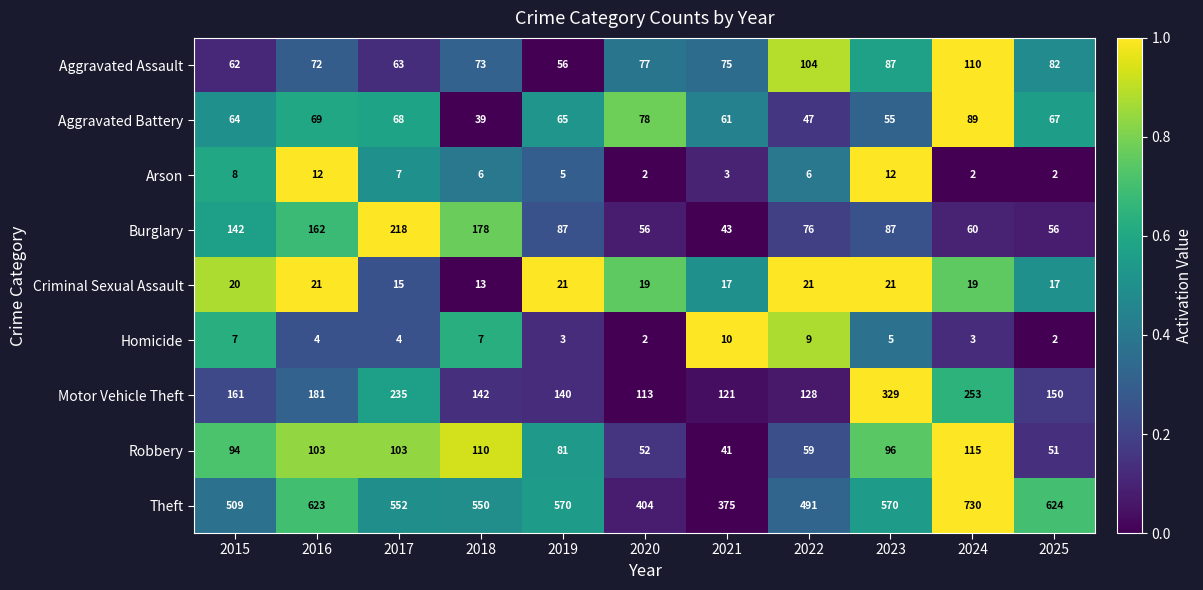

How many data points does each series have?

11